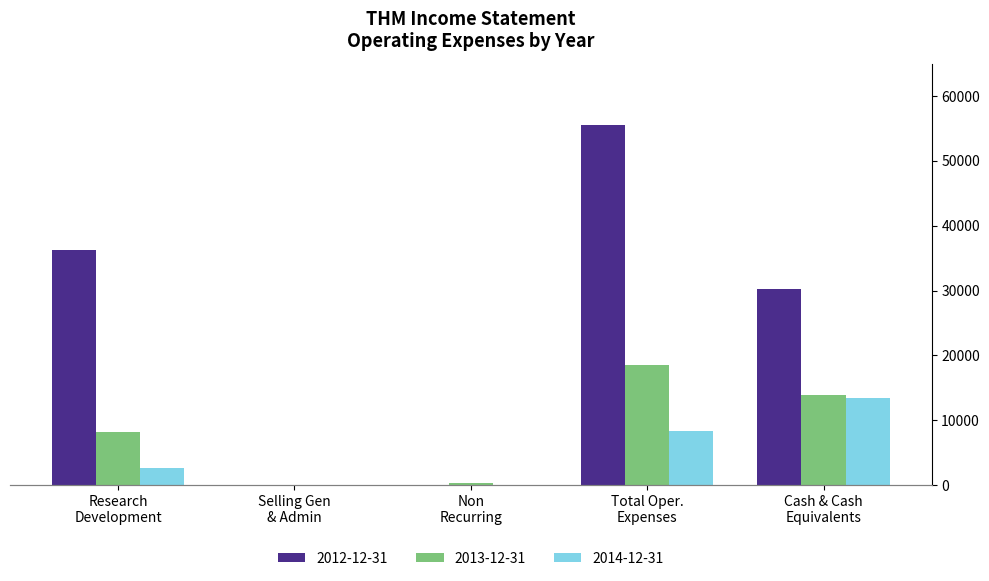

What is the total value across all series at Cash & Cash Equivalents?

57600